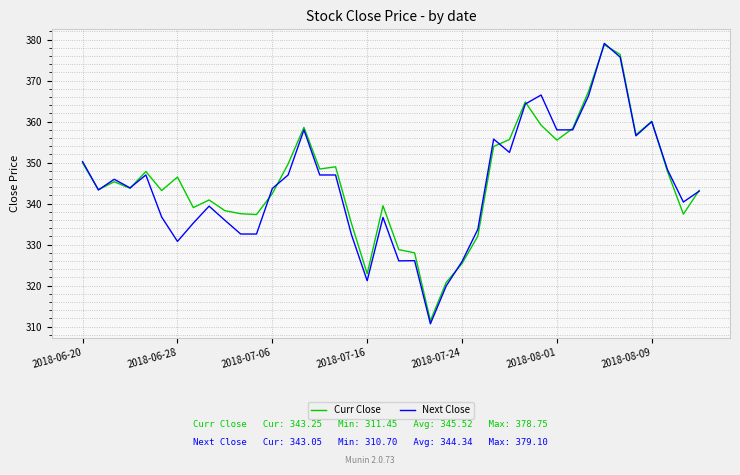

Which series has the widest spread of values?

Next Close